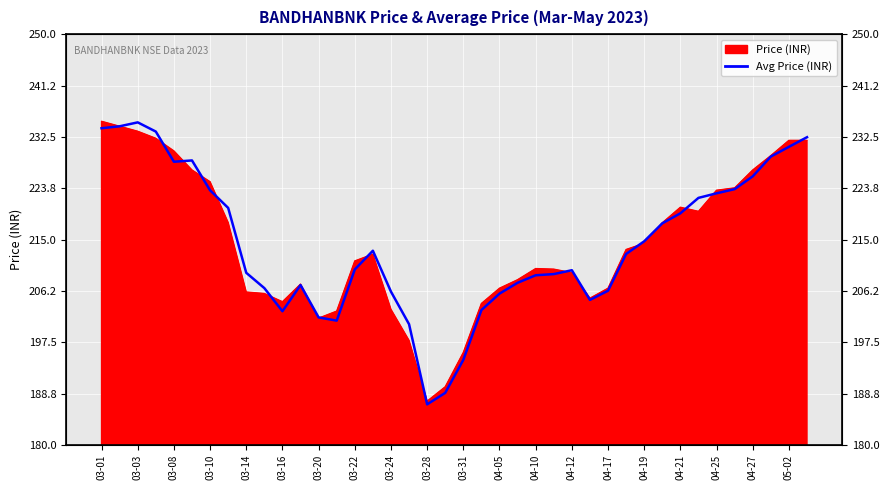

Read the value at 35.

223.6